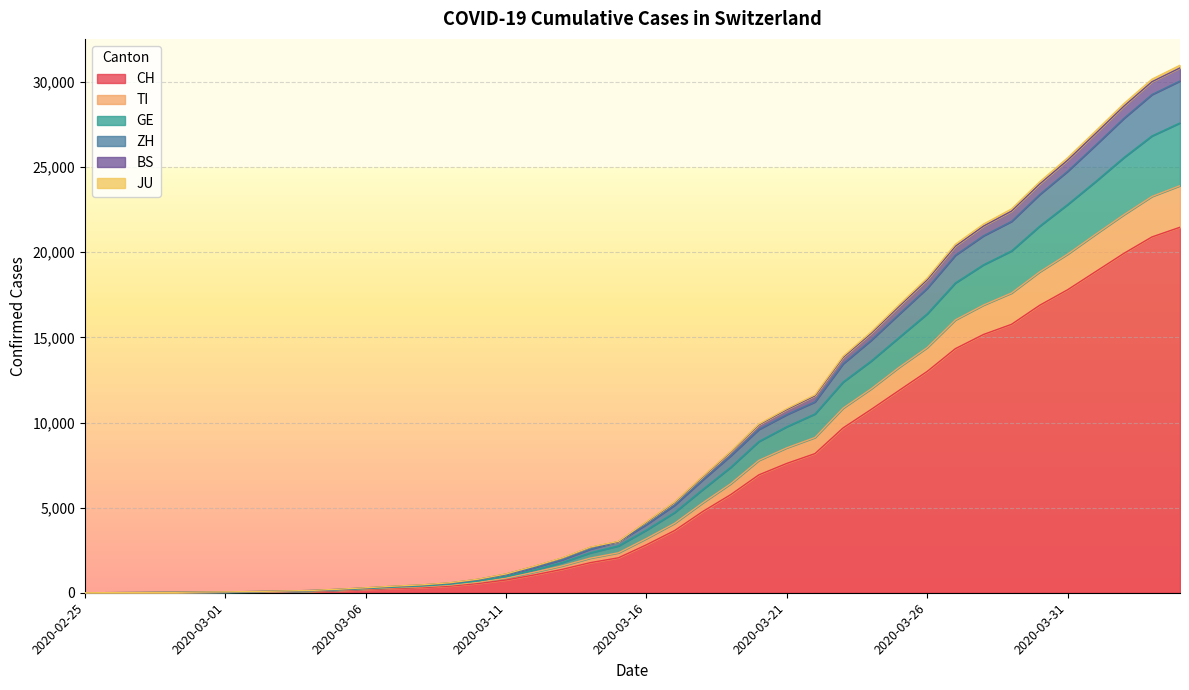

What is the maximum value for CH?

21470